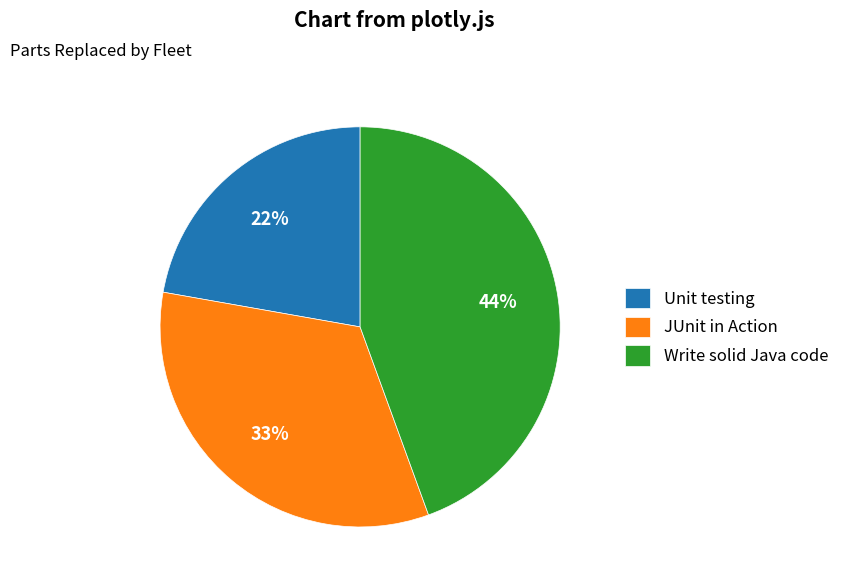

To the nearest percent, what portion does Unit testing represent?

22%